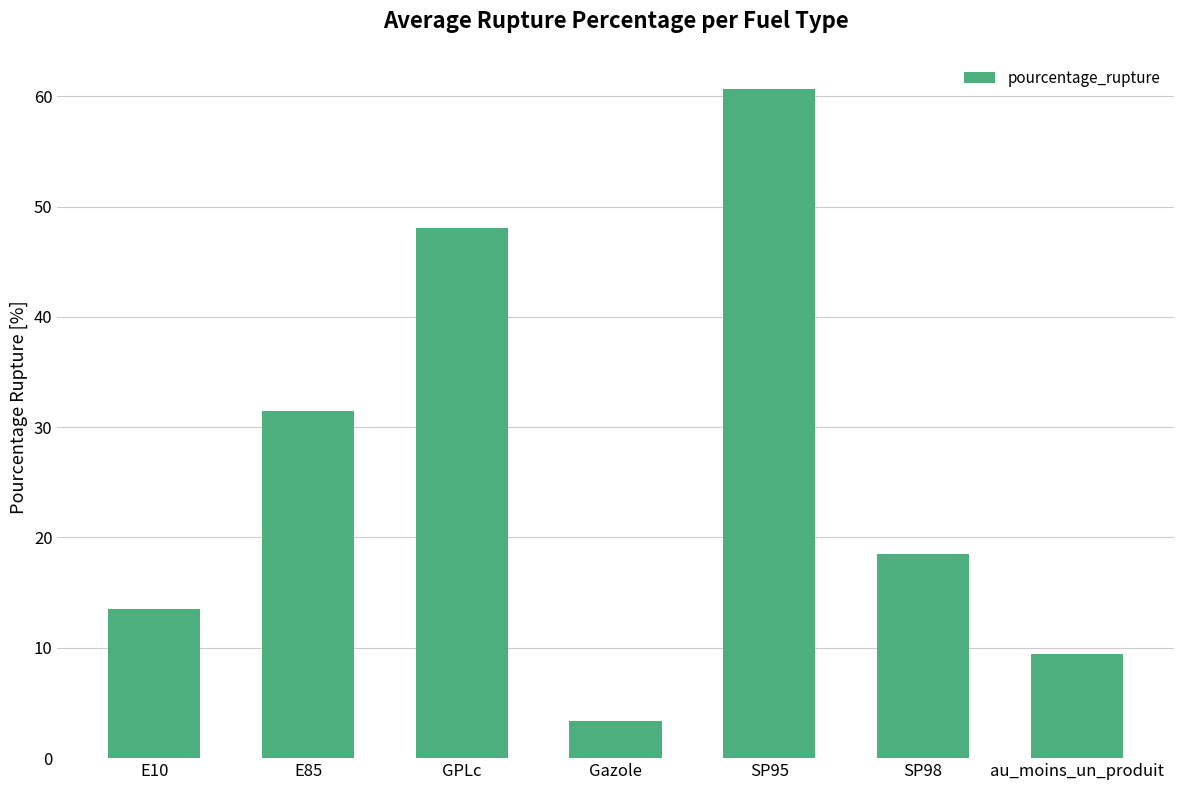

Are the bars grouped side by side (vs. stacked)?

No